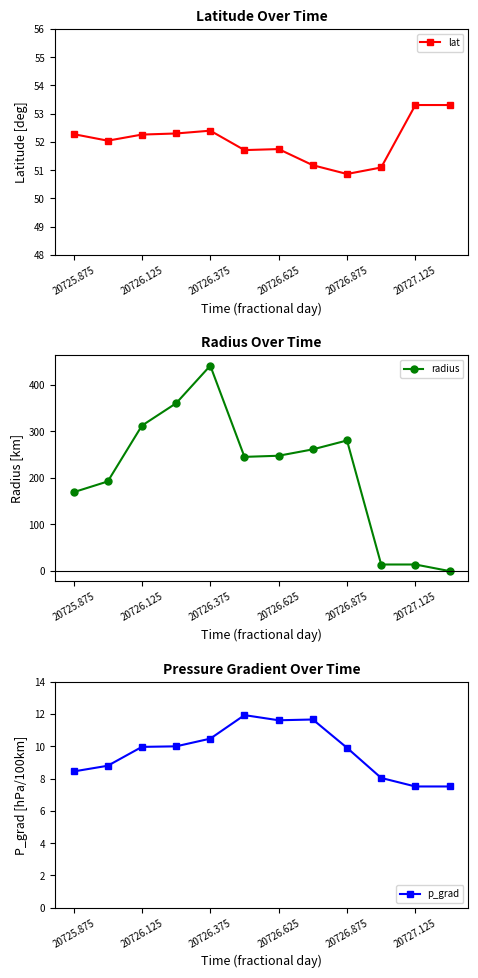

List the series in order of their peak value, lowest first.

p_grad, lat, radius